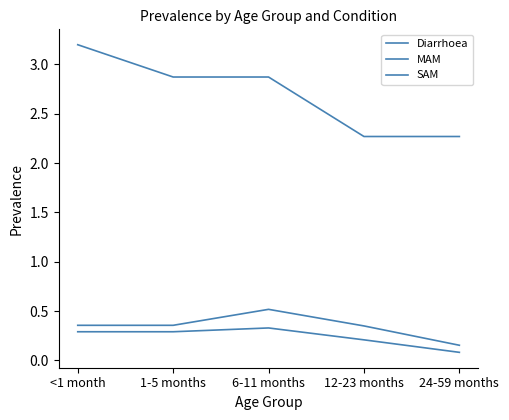

At which label is SAM closest to 0?

24-59 months